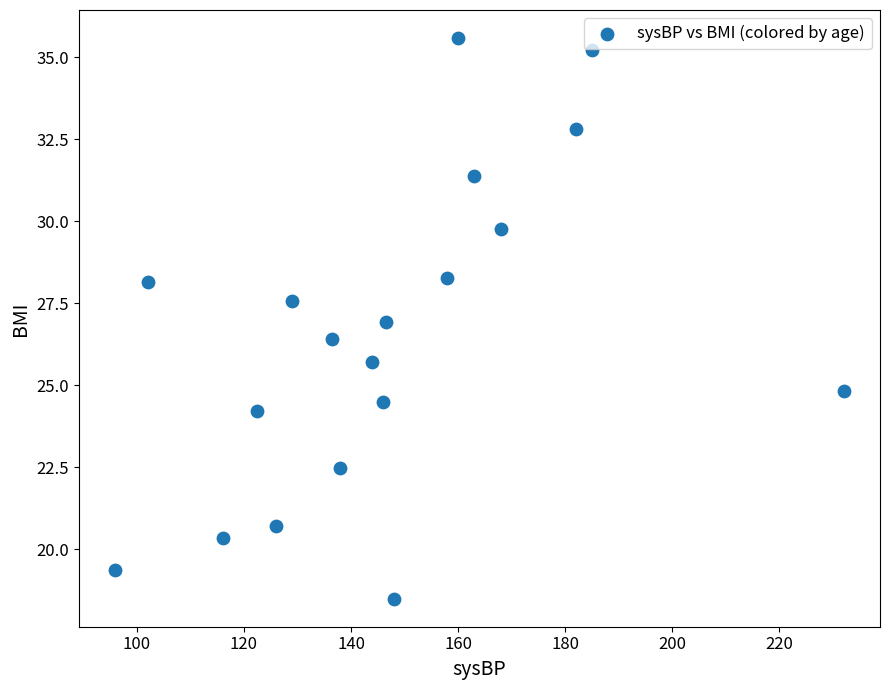

What is the range of Y values (max minus min)?

17.1